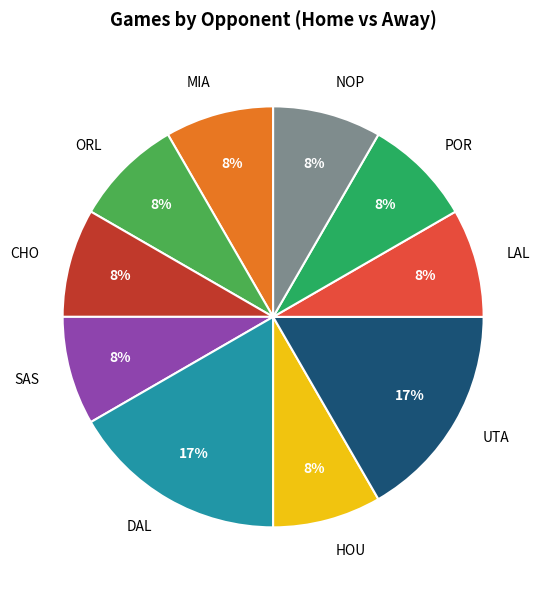

To the nearest percent, what is the average slice percentage?

10%